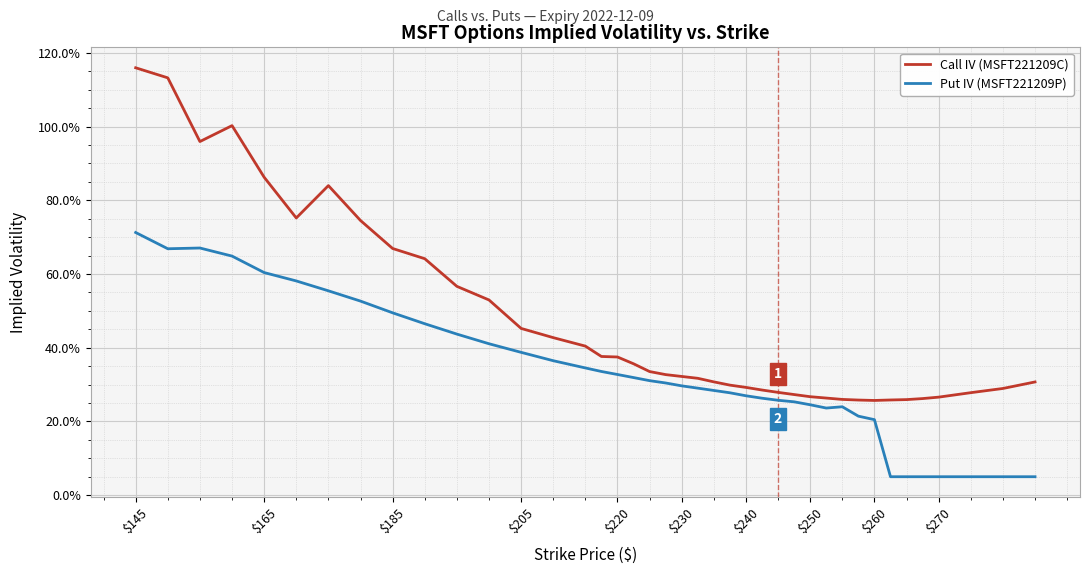

Does the chart display data point markers on the line(s)?

No